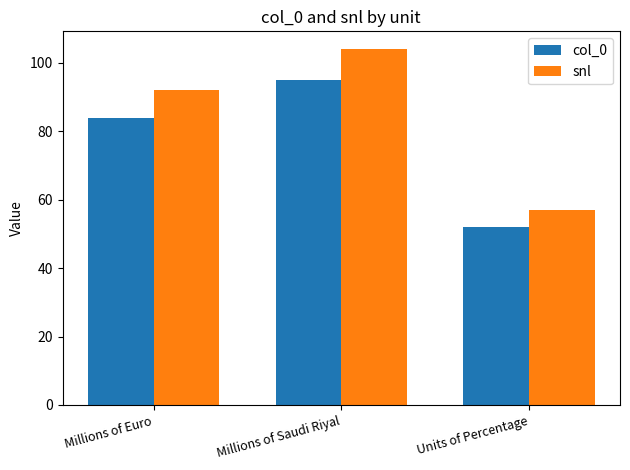

What is the spread (max minus min) of values at Units of Percentage?

5